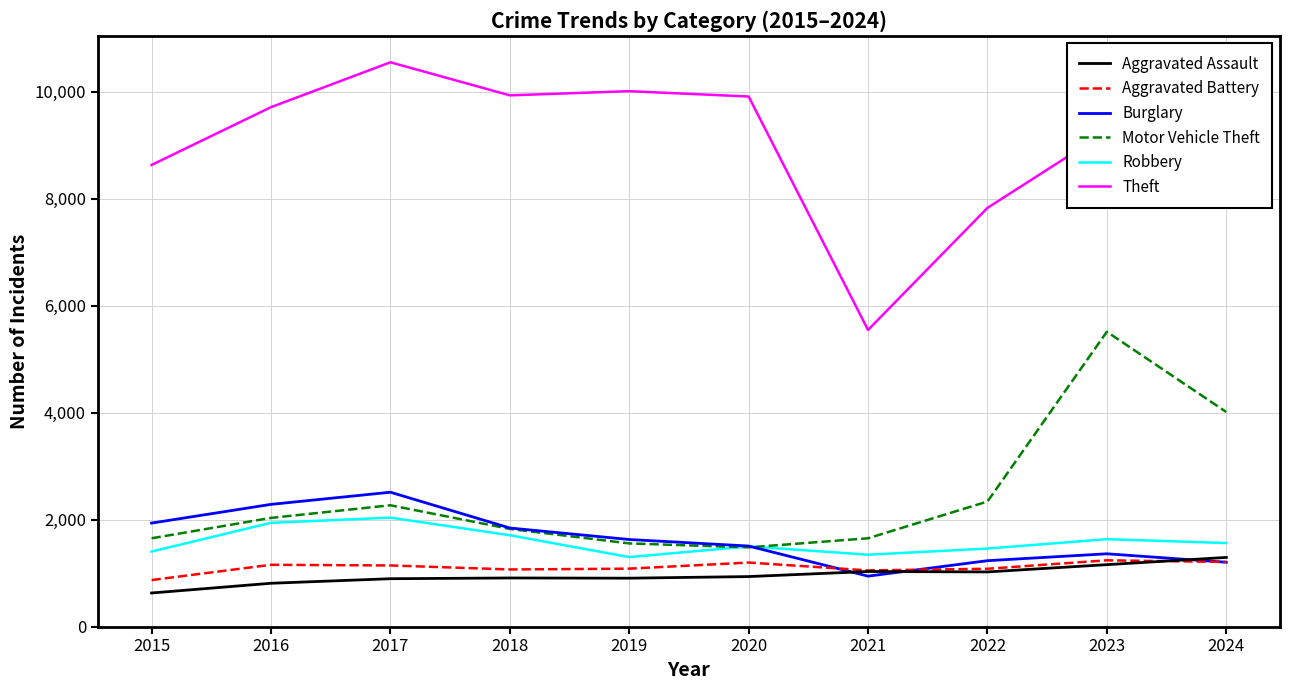

Count the number of categories in the chart.

10